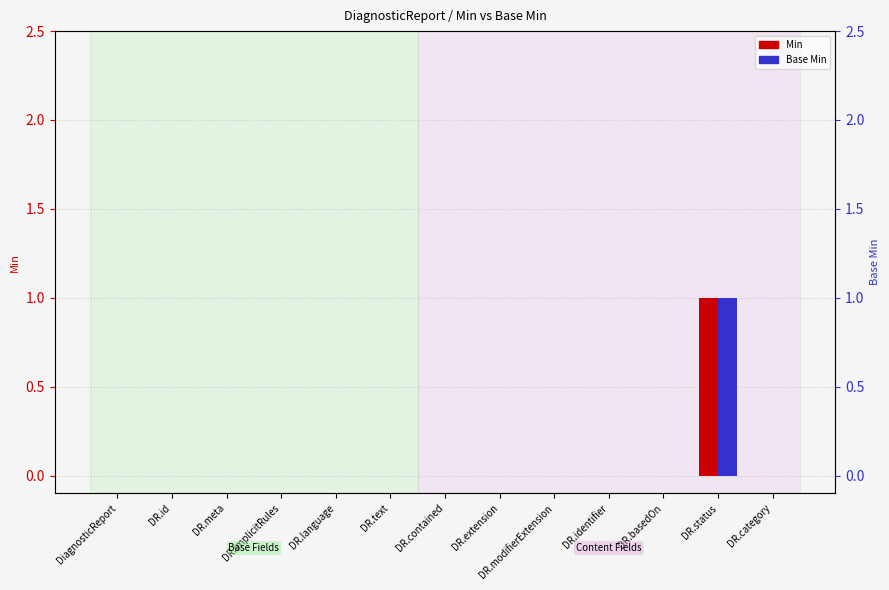

How many bars are there in total?

26